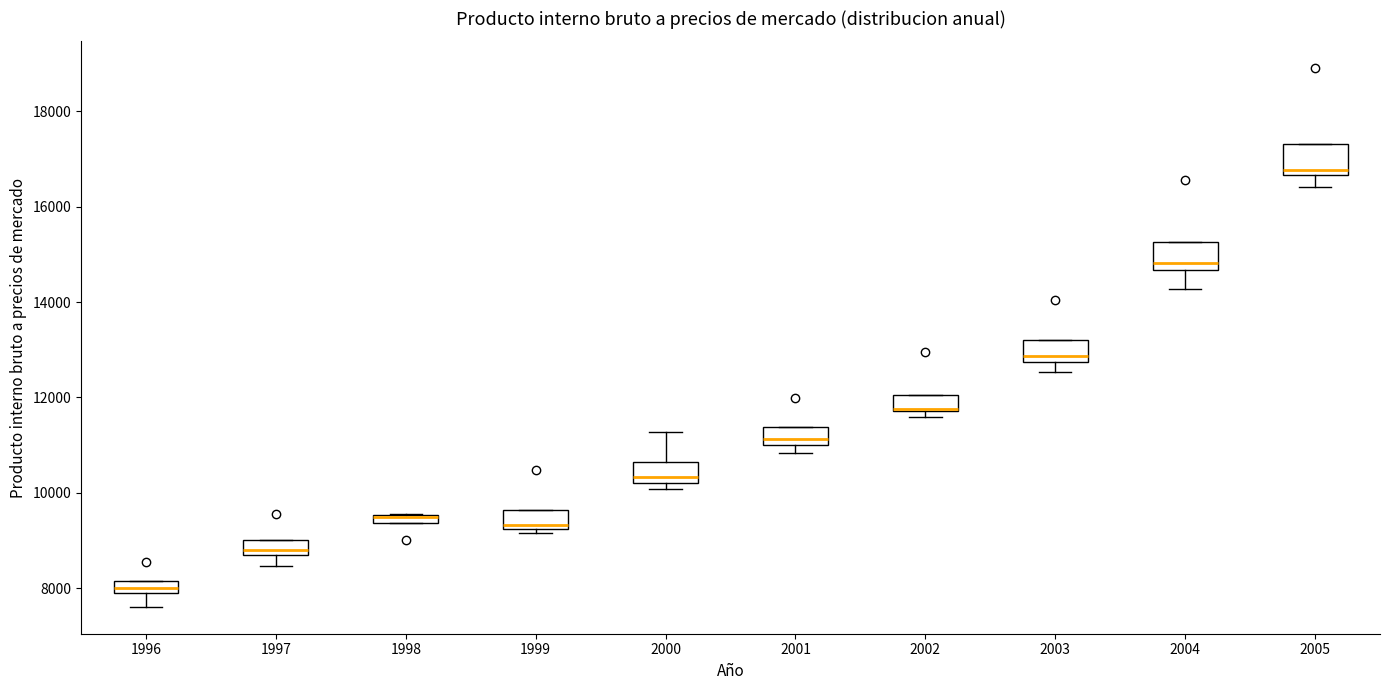

Where is the lower edge of the box at x = 1996 on the y-axis? The values are not printed on the chart, so give them approximately, as read against the axis.

8000